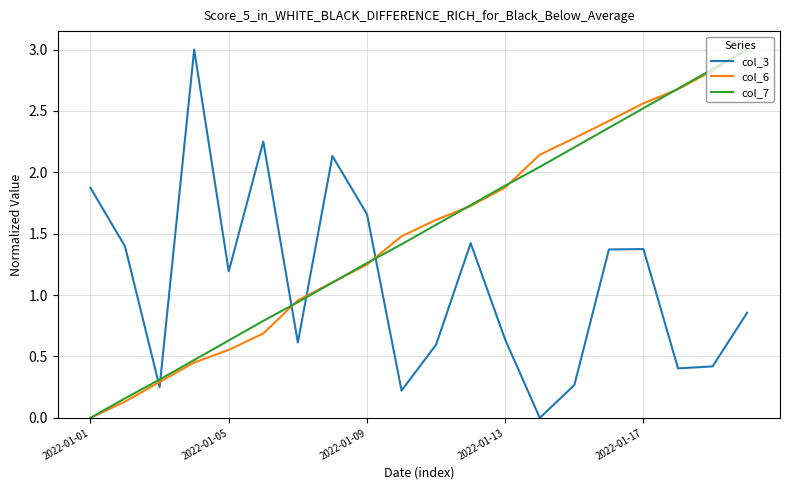

What is the difference between the maximum and second lowest values in the col_6 series?

2.9